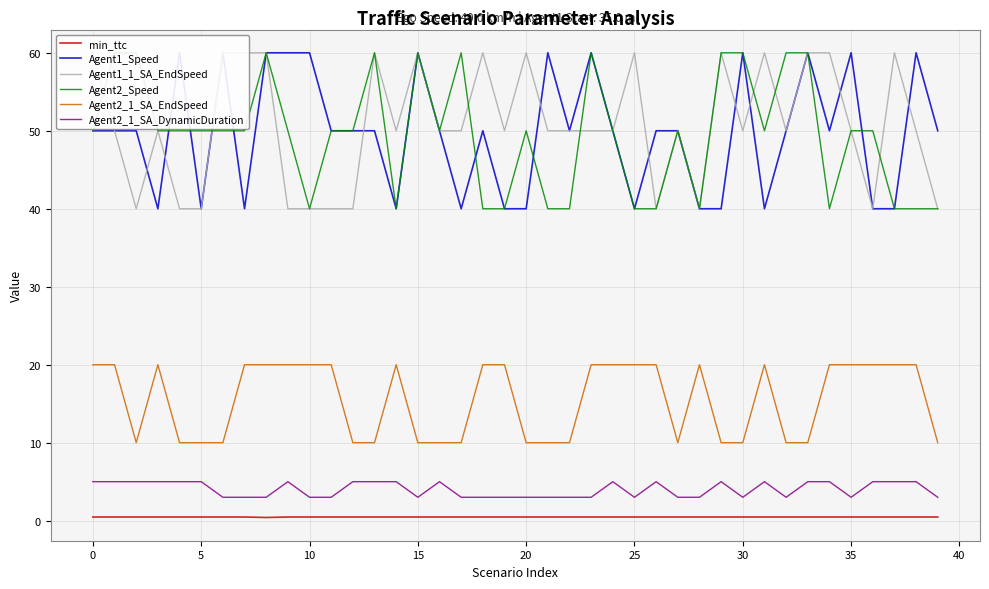

In Agent1_1_SA_EndSpeed, how many points are lower than both neighbors (excluding endpoints)?

8